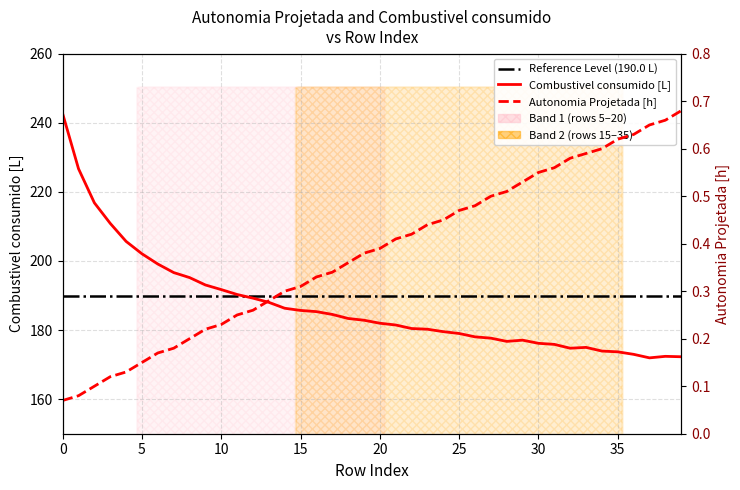

True or false: Autonomia Projetada [h] has a value of 0.5 at 21.

False